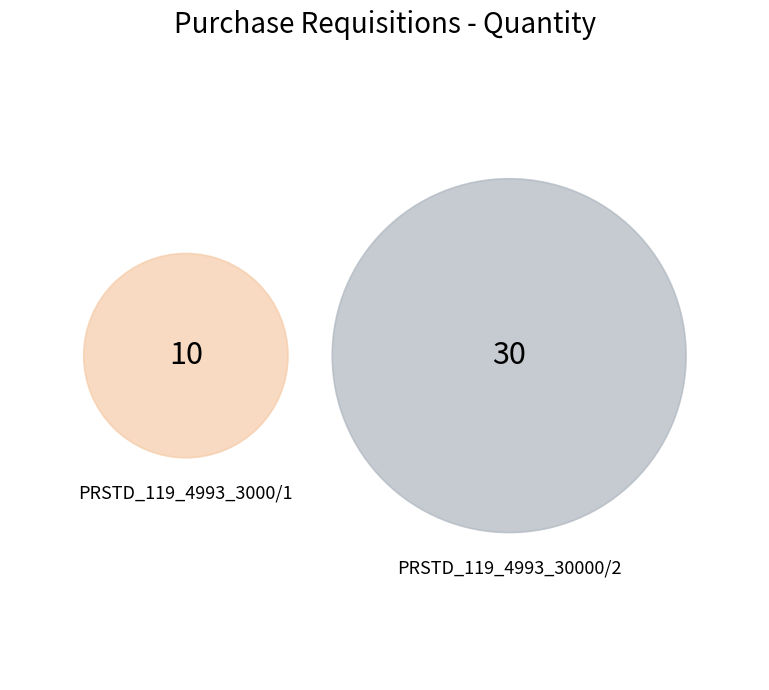

Which category accounts for the majority?

PRSTD_119_4993_30000/2